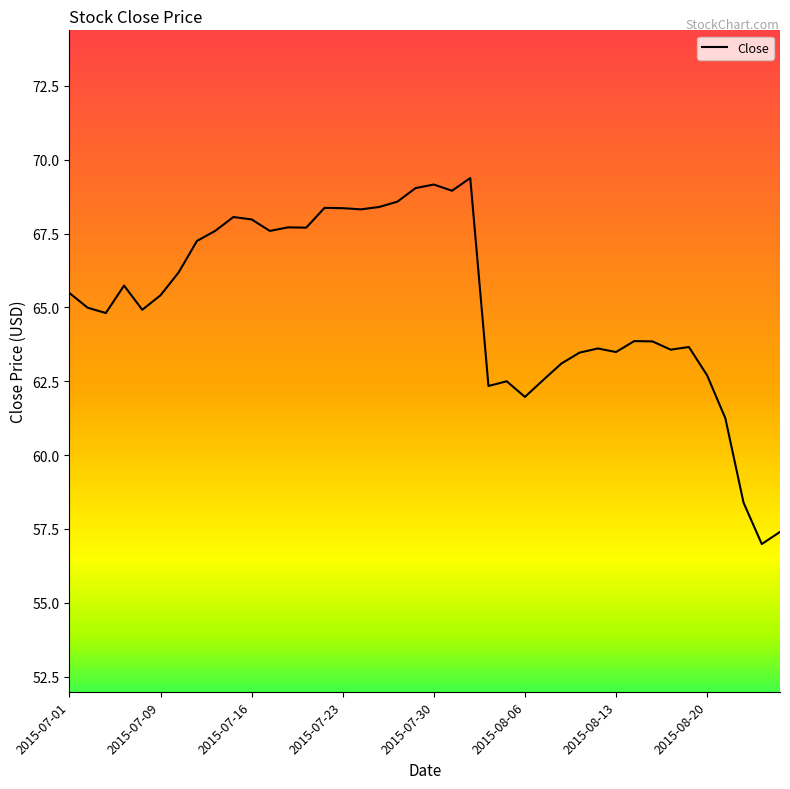

What is the greatest value displayed?

69.4